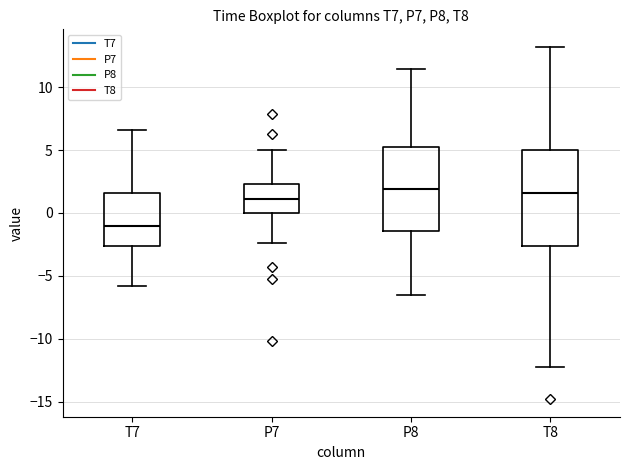

Where is the lower edge of the box for T8 on the y-axis? The values are not printed on the chart, so give them approximately, as read against the axis.

-2.5